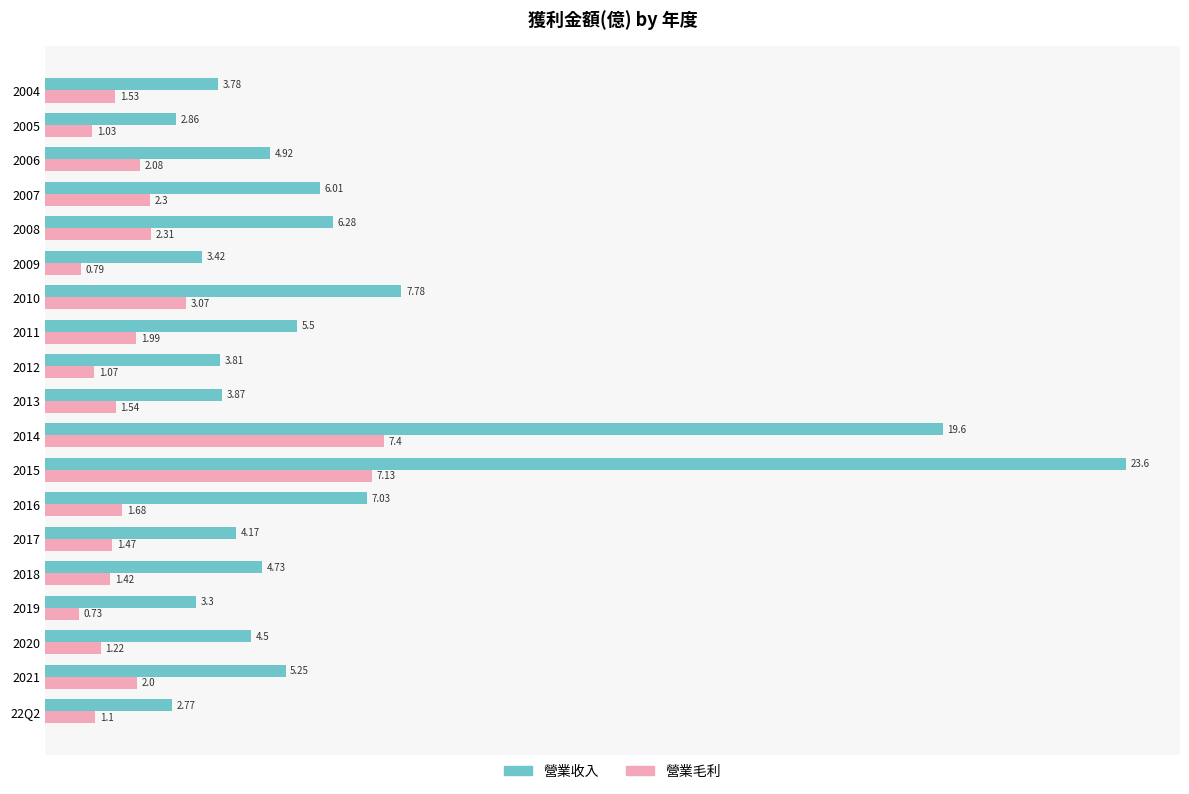

At which category does the chart reach its minimum across all series?

2019